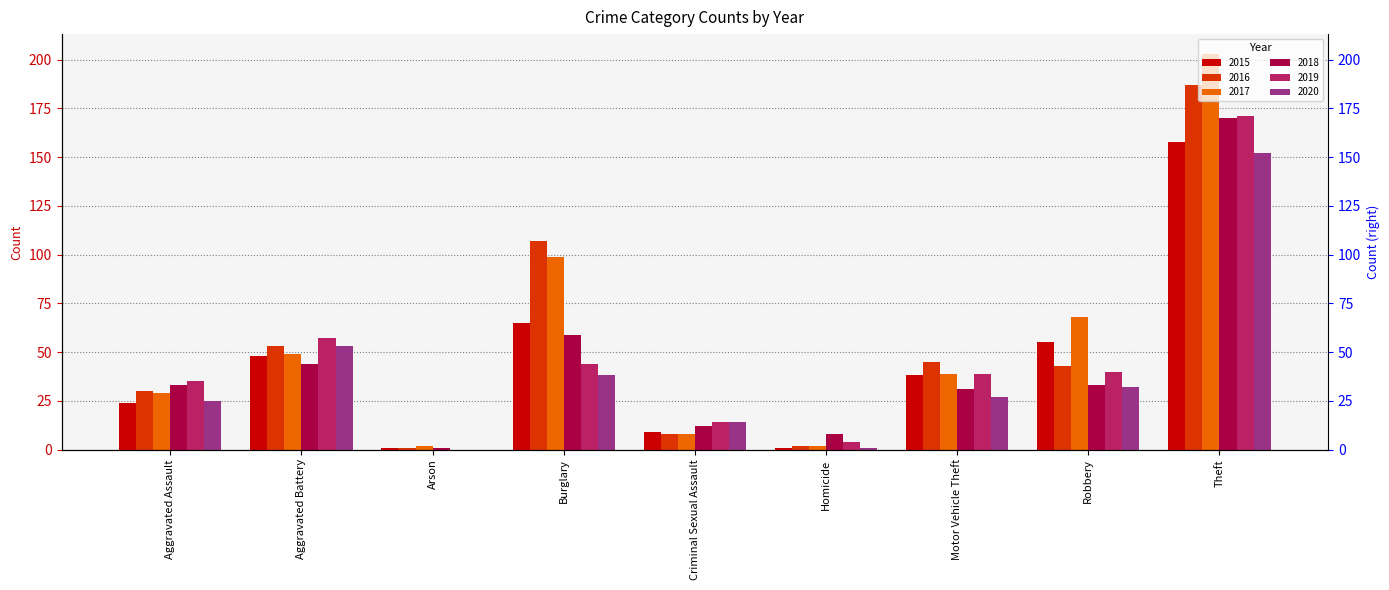

What is the label of the 1st bar from the right?

Theft